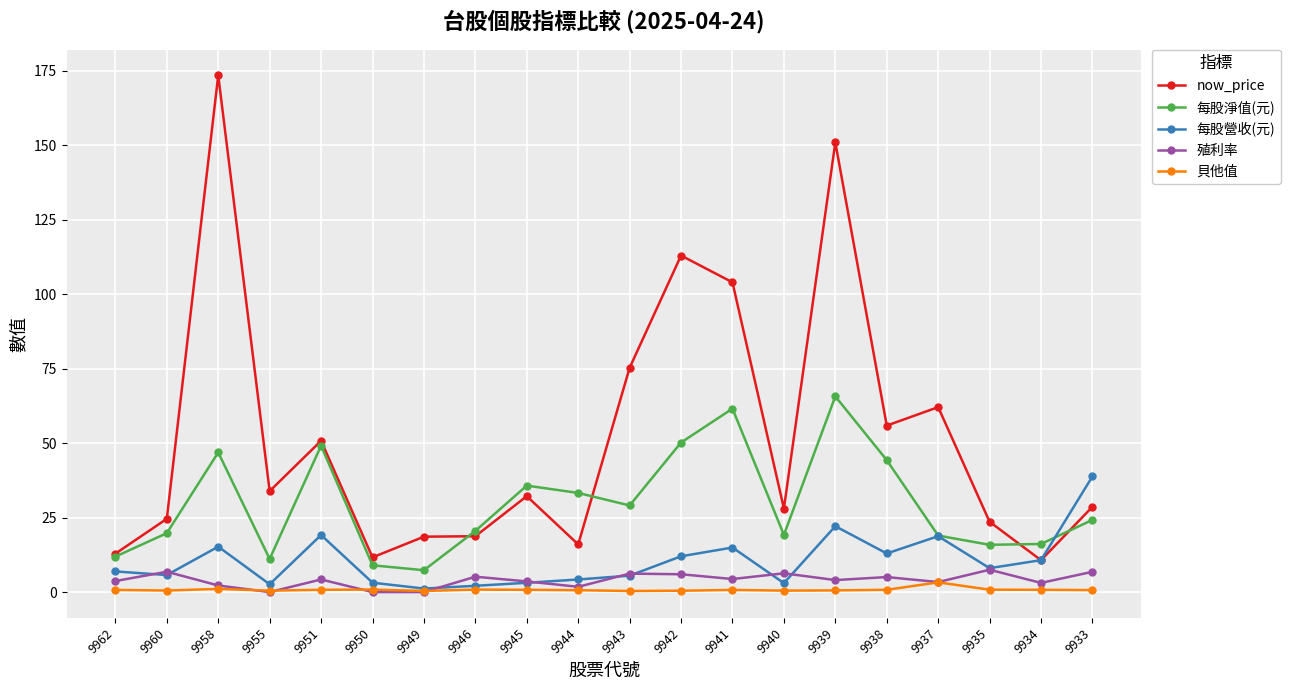

At which category does now_price reach its first local peak?

9958